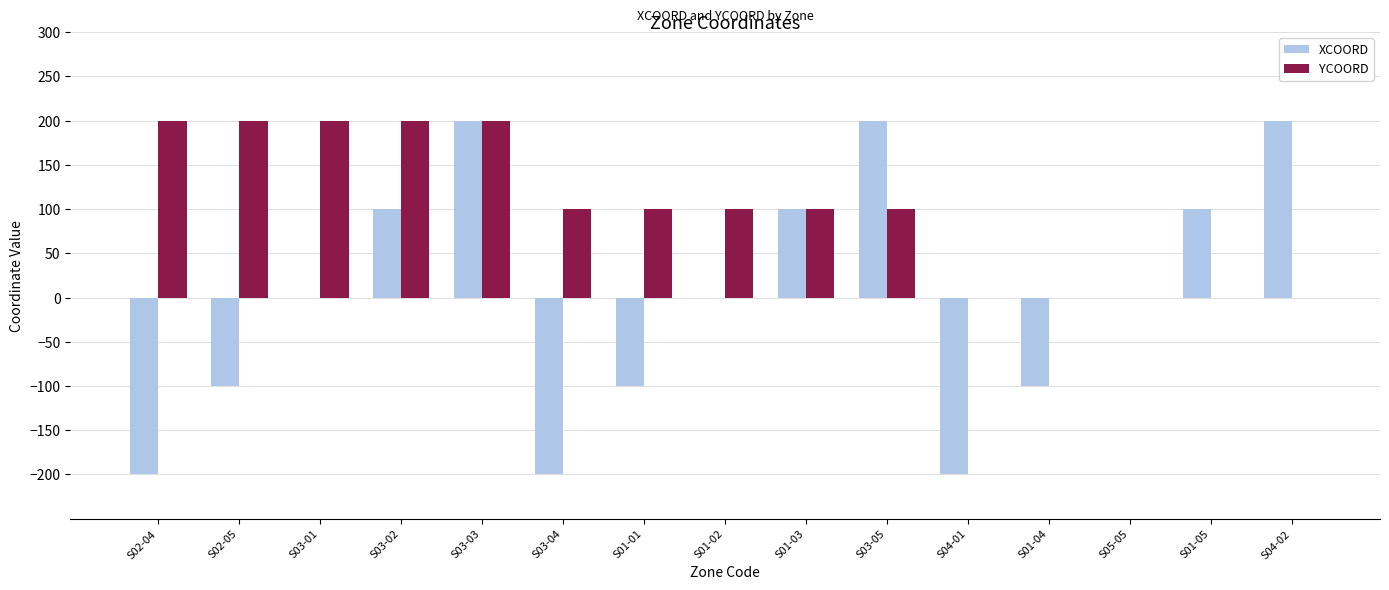

What is the greatest value displayed?

200